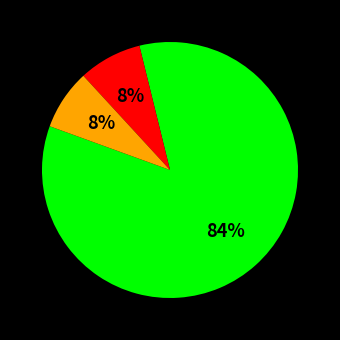

Is there a majority slice in this chart?

Yes